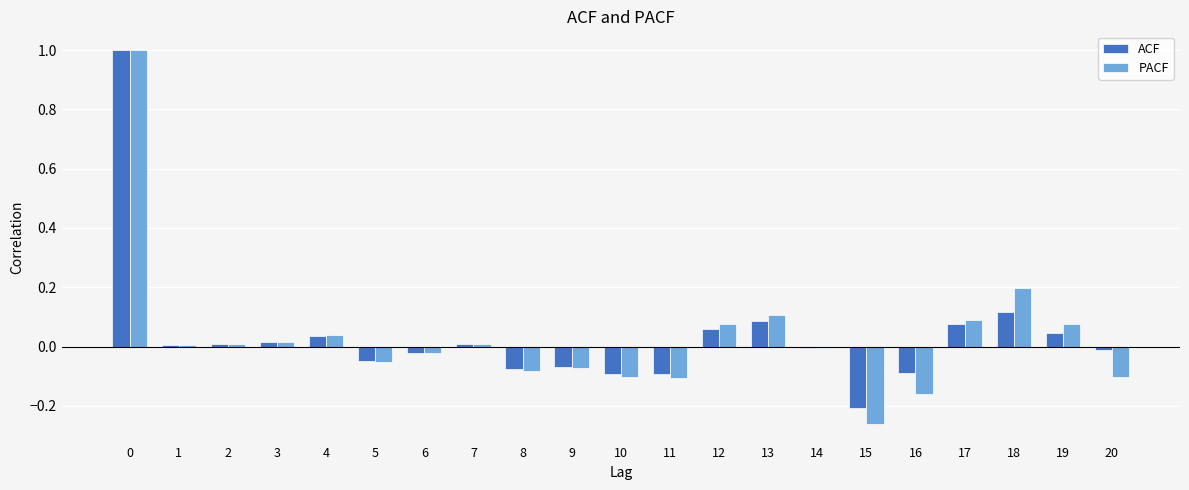

The ACF series shows -0.1 at 16. True or false?

True